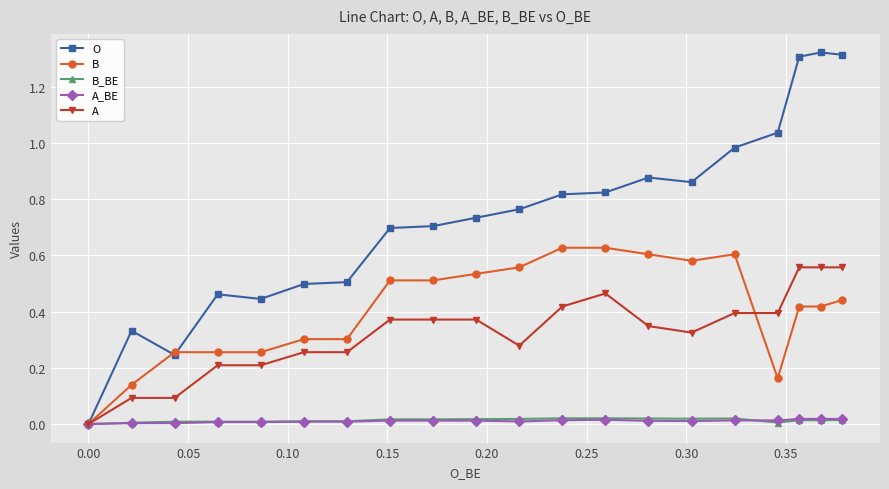

Which series has the widest spread of values?

O